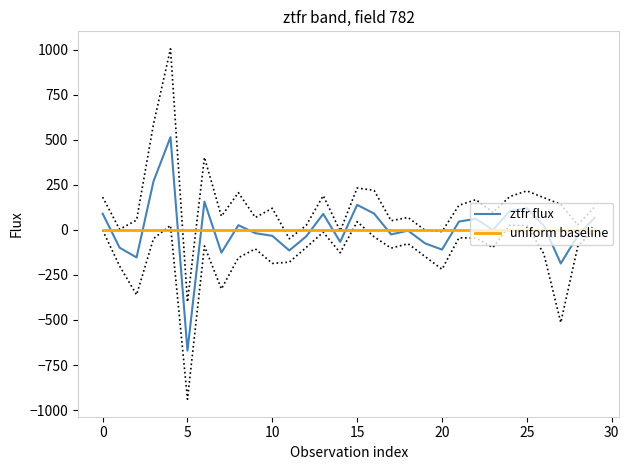

The value of ztfr flux at 14 is -66.5. True or false?

True